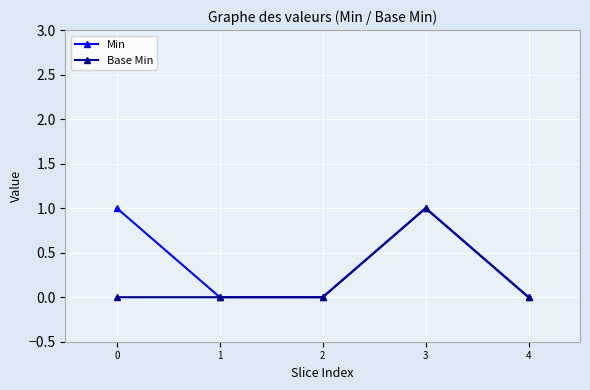

The value of Min at 1 is 1. True or false?

False